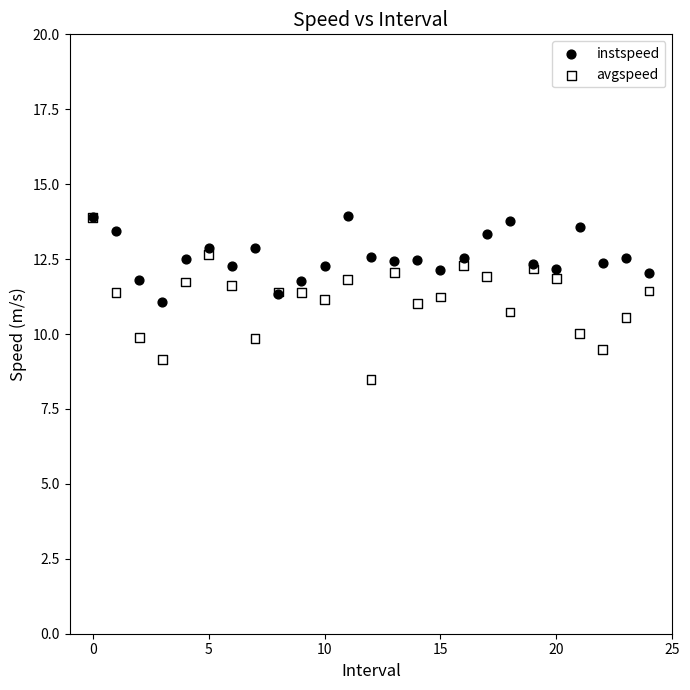

Which series has the largest Y range (max minus min)?

avgspeed